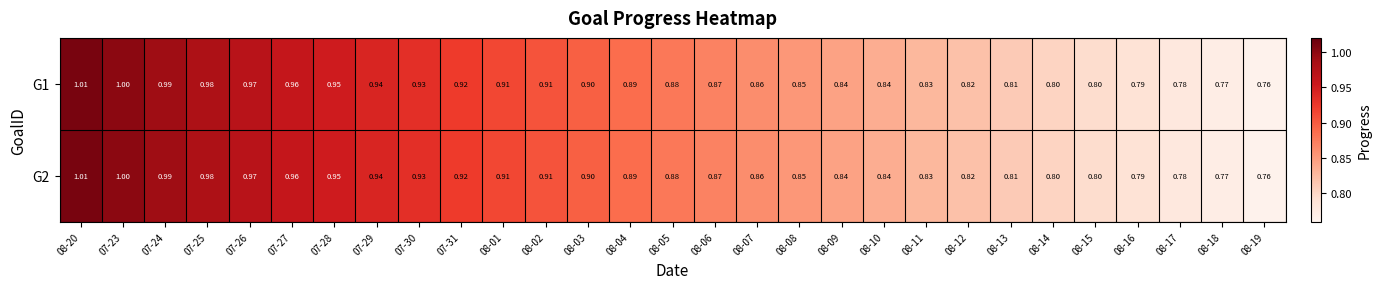

Is the value of G2 at 07-25 greater than the value of G1 at 08-14?

Yes